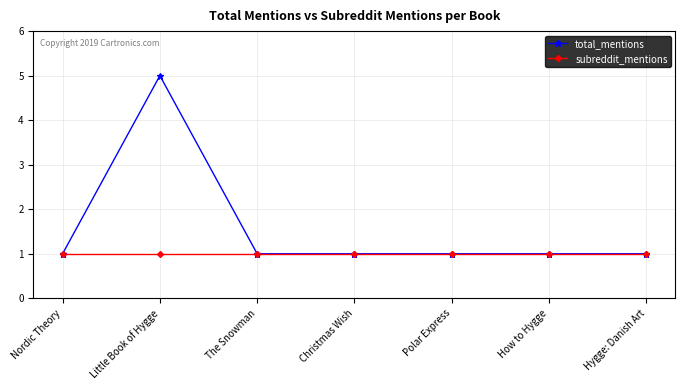

Which series has the widest spread of values?

total_mentions